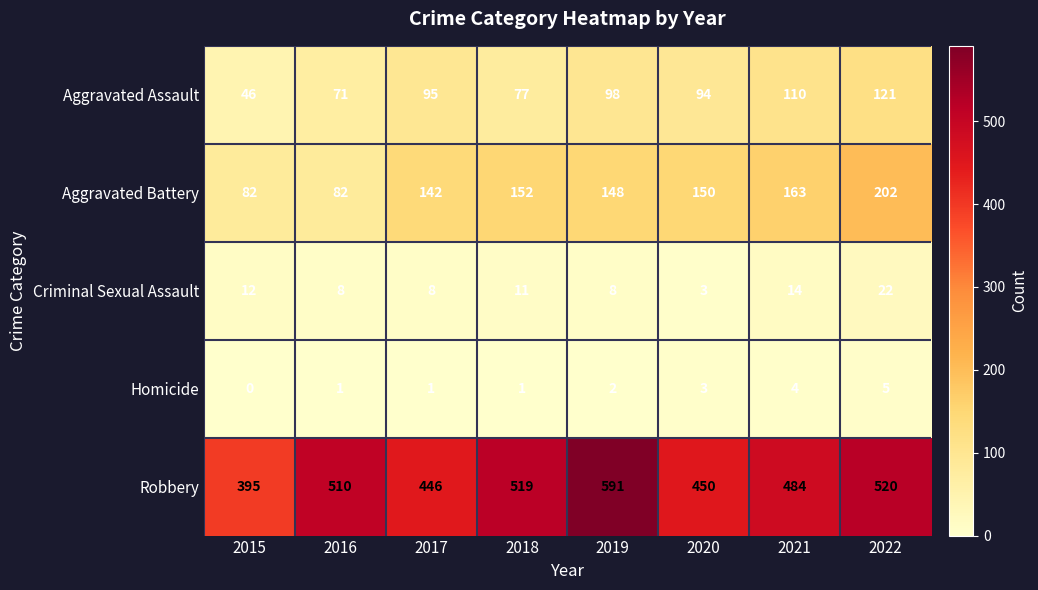

Rank the series at 2017 from highest to lowest value.

Robbery, Aggravated Battery, Aggravated Assault, Criminal Sexual Assault, Homicide